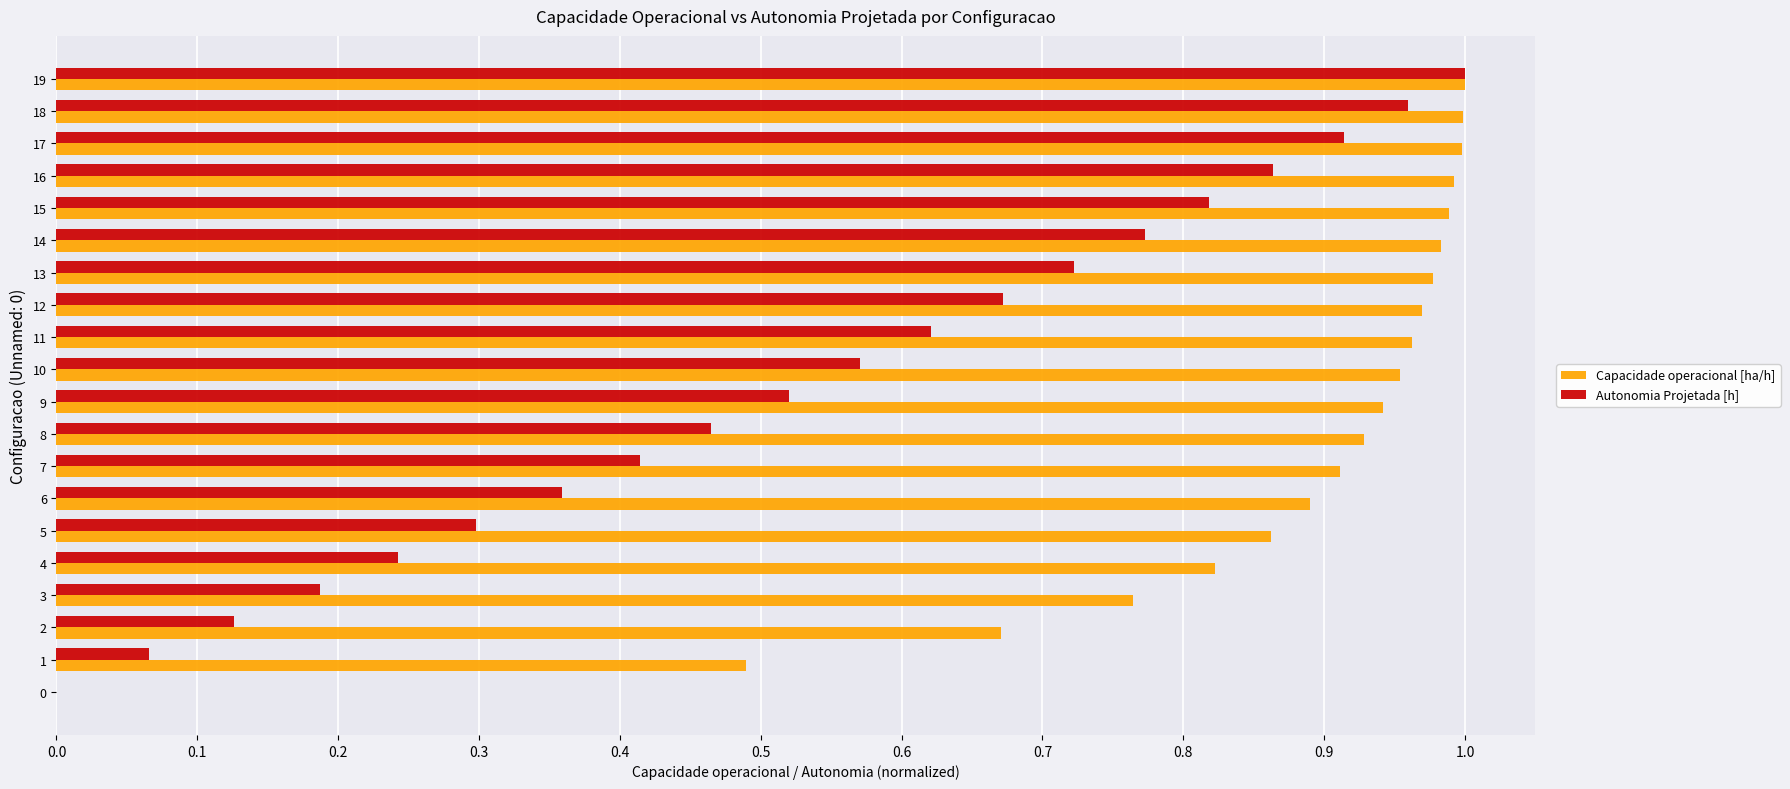

What is the total value across all series at 18?

2.0